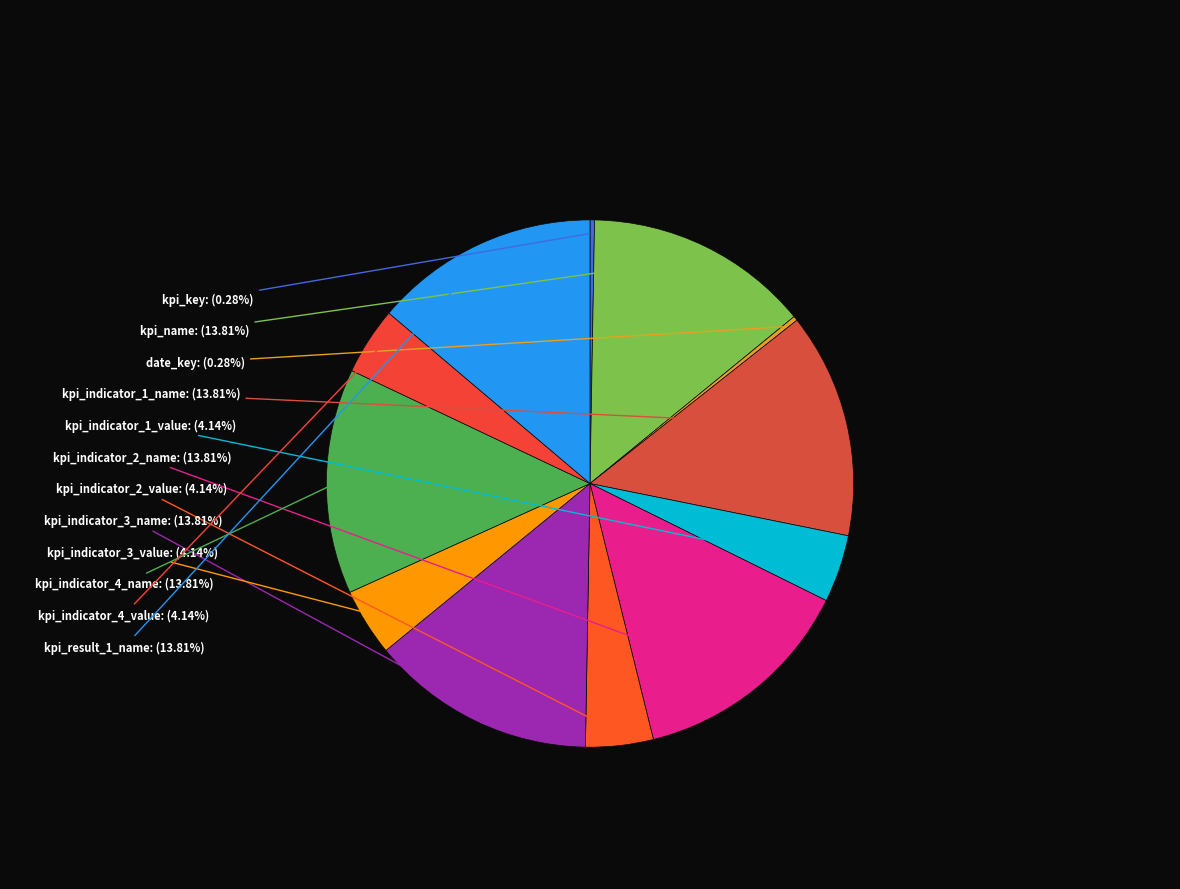

Do kpi_indicator_1_value and kpi_indicator_4_value together represent more than half of the pie?

No